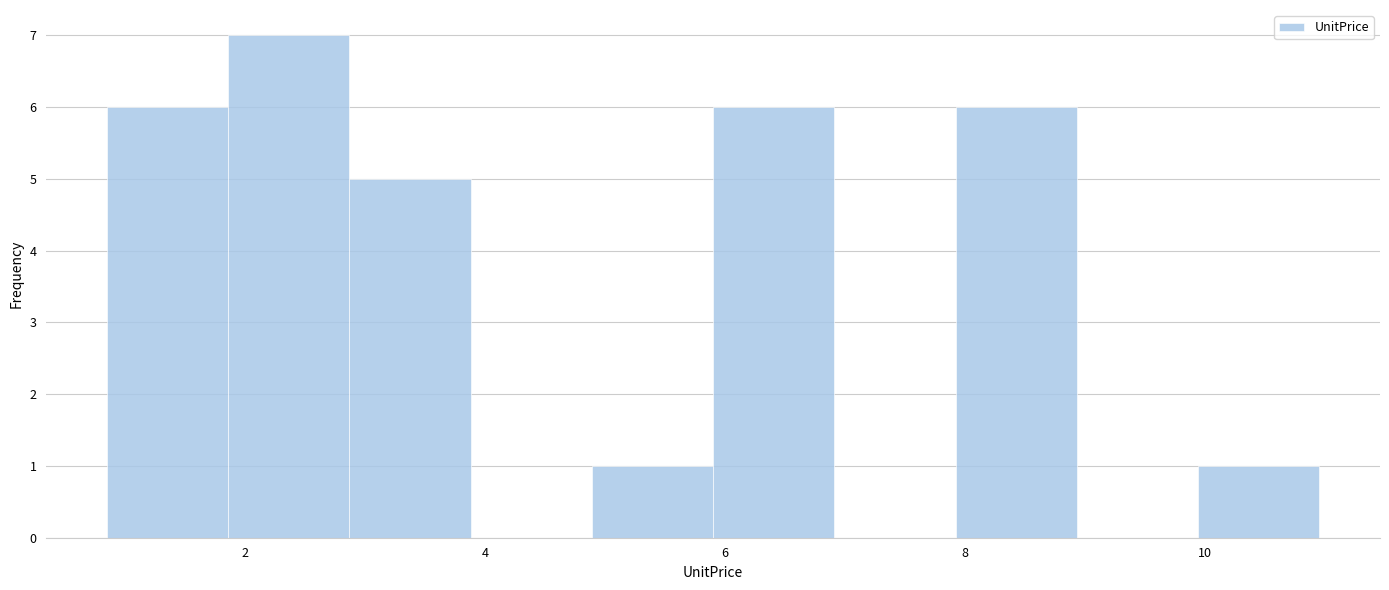

Reading left to right, transcribe this chart: for each bar, give the range it covers on the x-axis and its height. Neither the bar edges nor the heights are printed on the chart, so give them approximately, as read against the axes.

0.8 to 1.8: 6
1.8 to 2.8: 7
2.8 to 3.8: 5
3.8 to 4.8: 0
4.8 to 6.0: 1
6.0 to 7.0: 6
7.0 to 8.0: 0
8.0 to 9.0: 6
9.0 to 10.0: 0
10.0 to 11.0: 1